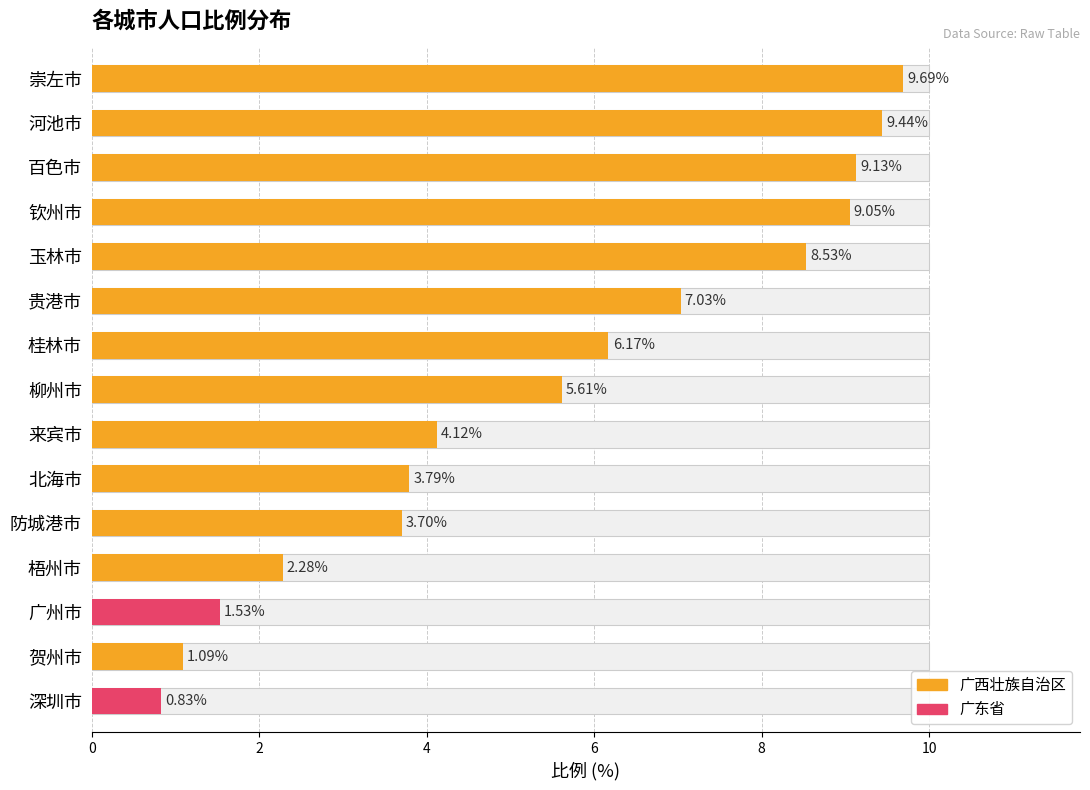

The value at 来宾市 is 4.1. True or false?

True